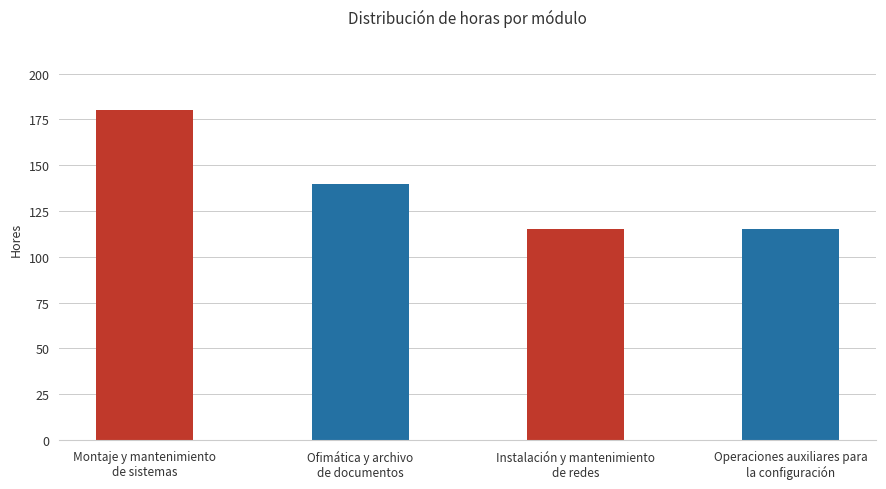

Where does the data first go above 140?

Montaje y mantenimiento
de sistemas